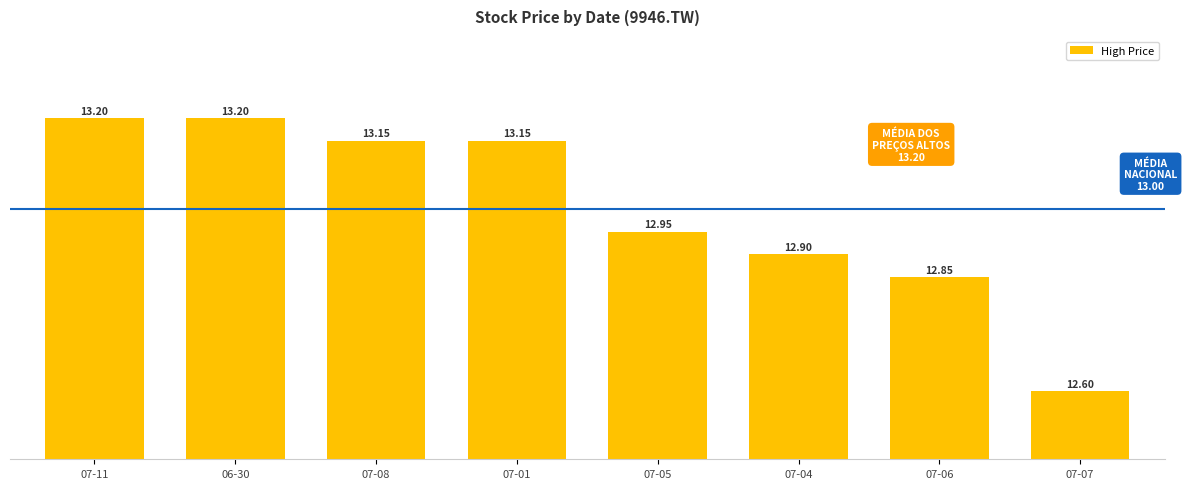

Which has a higher value, 07-08 or 07-06?

07-08